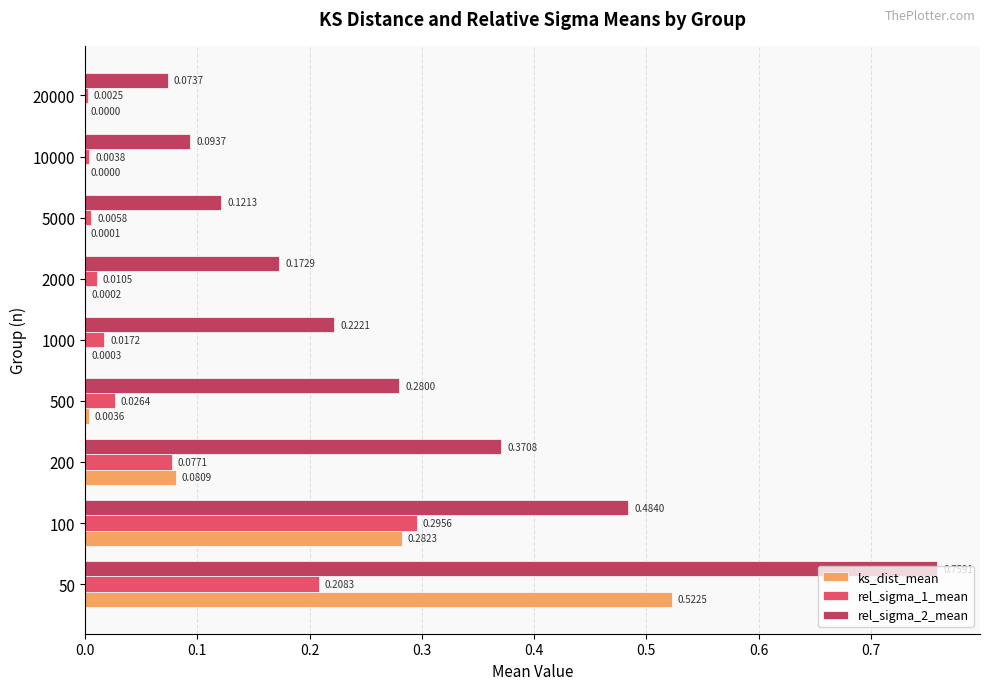

Which series has the largest total across all categories?

rel_sigma_2_mean